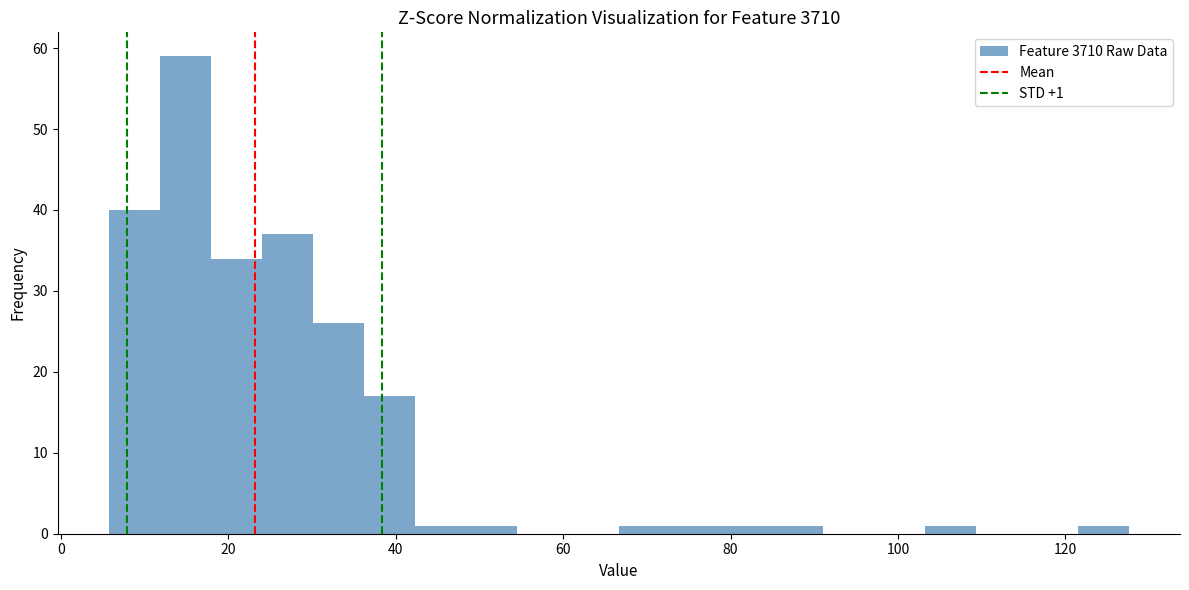

Read against the x-axis, roughly where is the centre of the tallest bar?

14